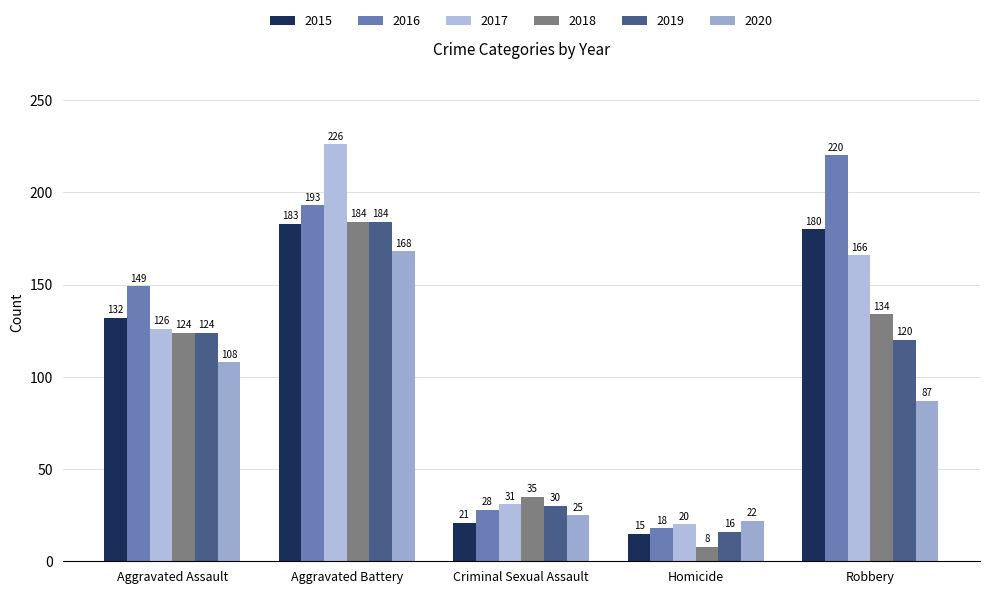

Which category has the lowest value across all series?

Homicide